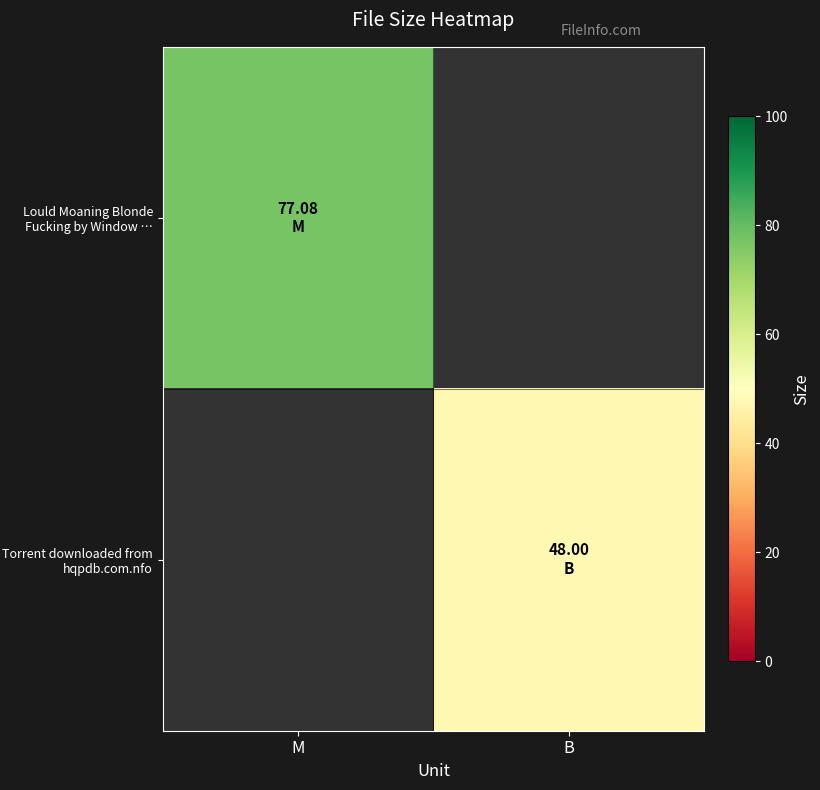

List the series in order of their peak value, lowest first.

Lould Moaning Blonde Fucking by Window …, Torrent downloaded from hqpdb.com.nfo